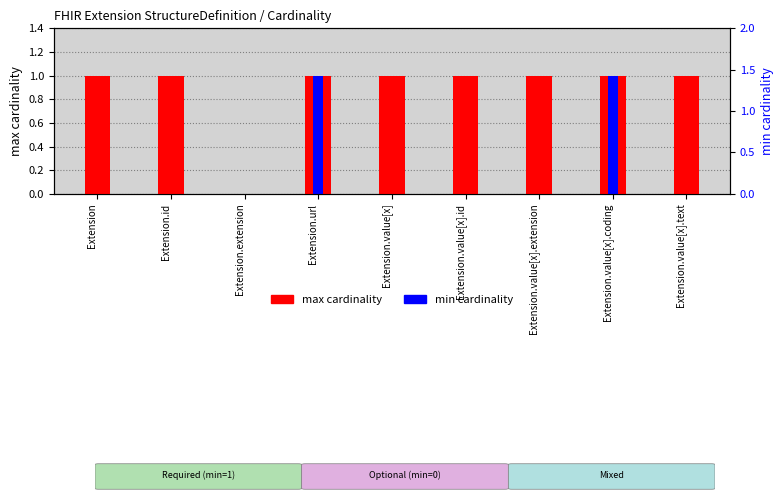

Which series changed the most between Extension.id and Extension.value[x].id?

max cardinality